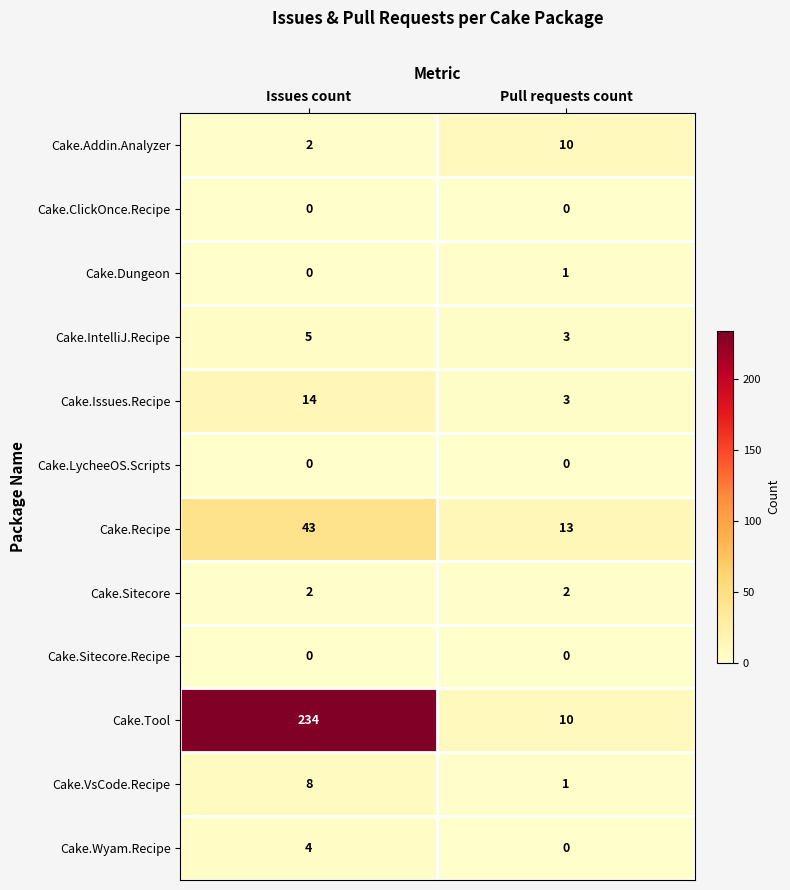

What is the greatest value displayed?

234